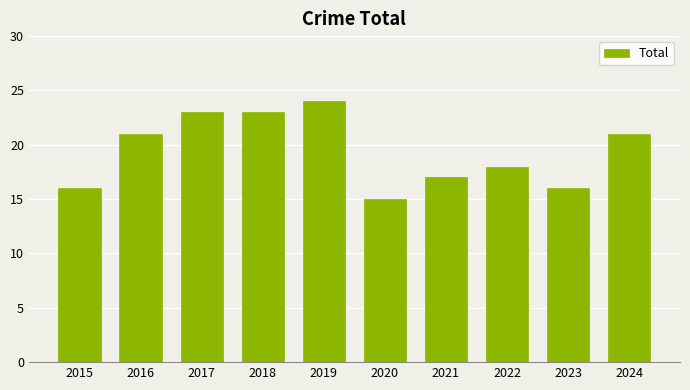

What is the maximum value shown in the chart?

24